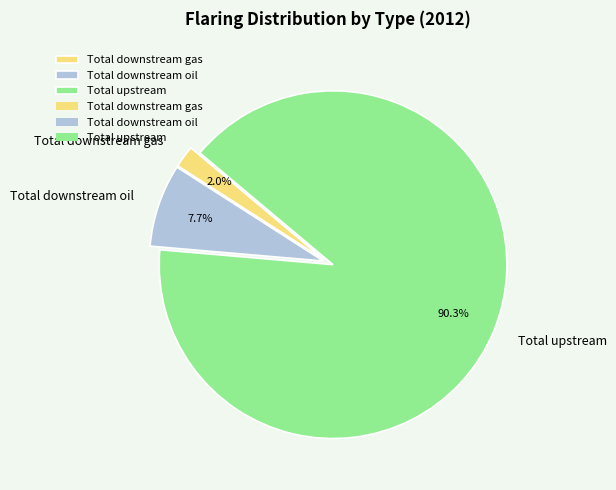

Do Total downstream oil and Total upstream together represent more than half of the pie?

Yes